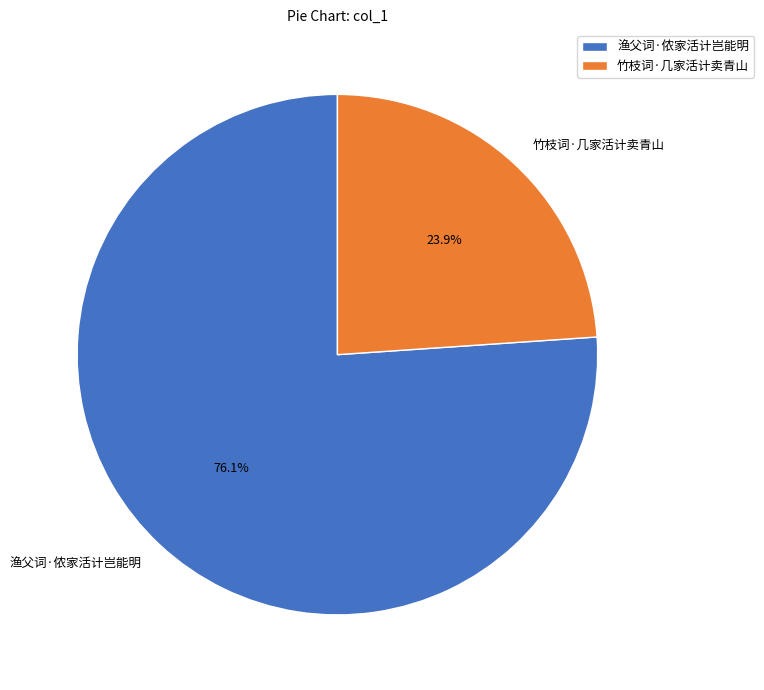

Which category has the smallest portion of the pie?

竹枝词·几家活计卖青山